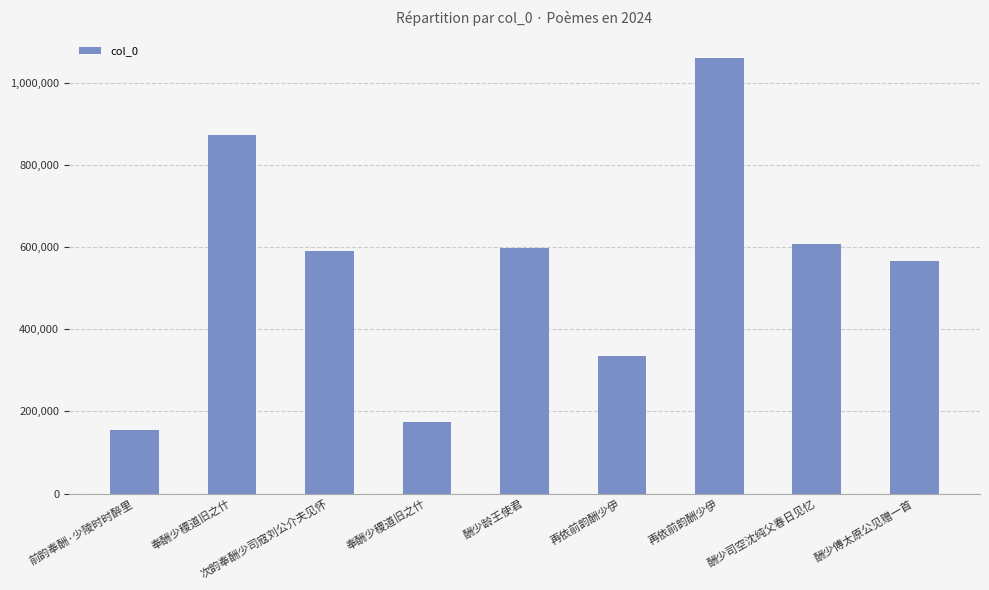

What is the sum of the values at 前韵奉酬·少陵时时醉里 and 奉酬少稷道旧之什?

1029059